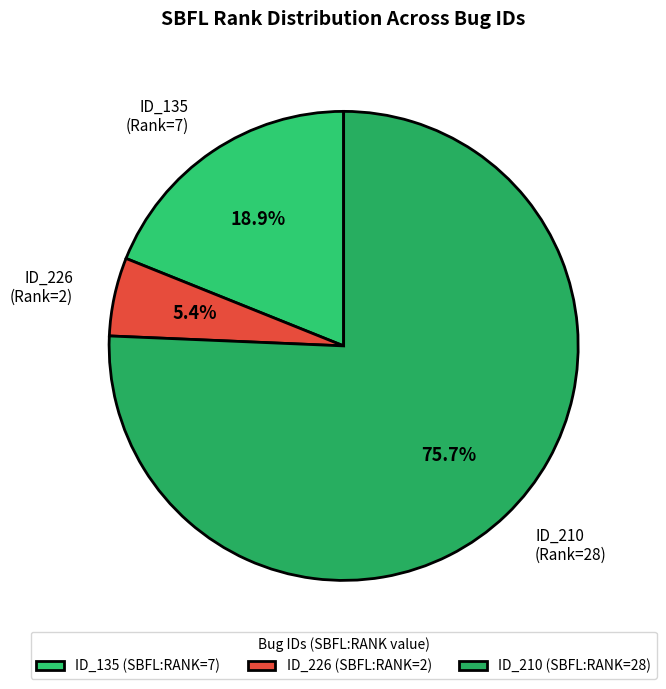

Which has a higher value, ID_135 (Rank=7) or ID_210 (Rank=28)?

ID_210 (Rank=28)